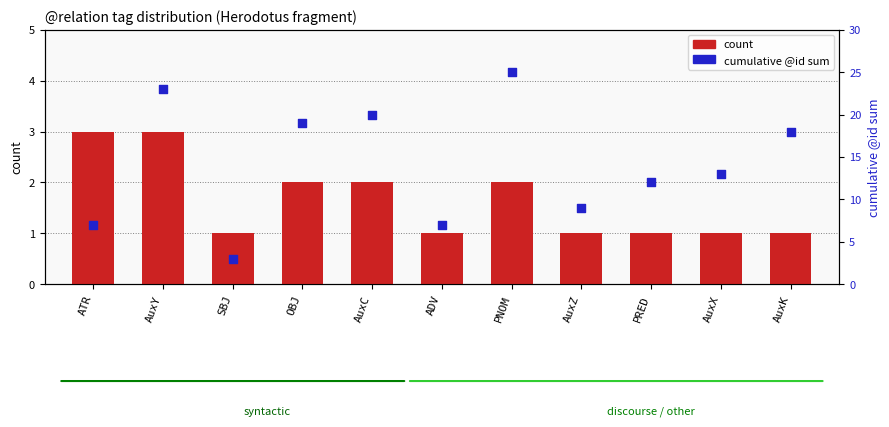

Which series reaches the minimum Y coordinate?

count